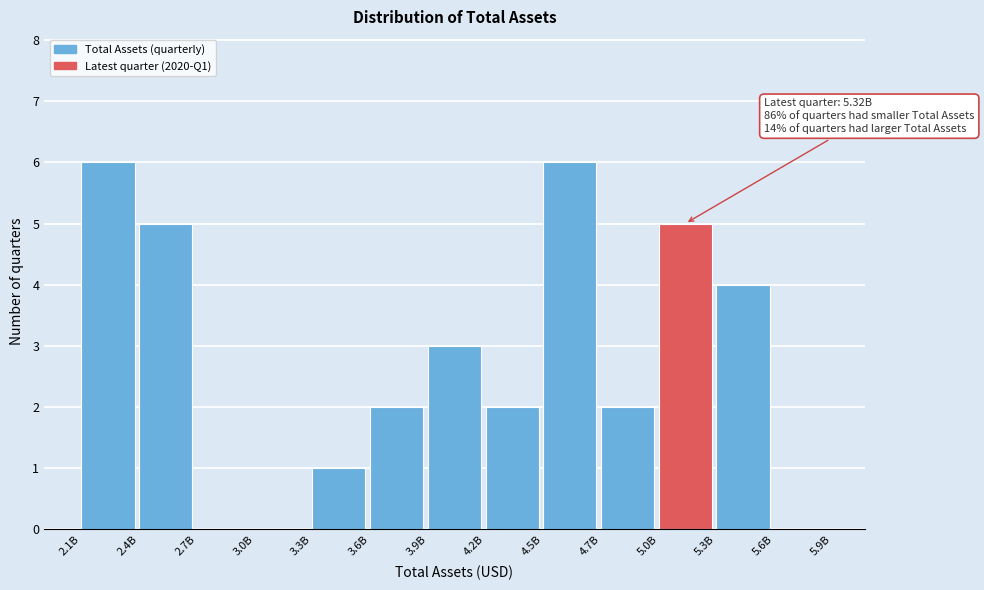

Reading left to right, list all the values displayed in this chart.

2.1B=6	2.4B=5	2.7B=0	3.0B=0	3.3B=1	3.6B=2	3.9B=3	4.2B=2	4.5B=6	4.7B=2	5.0B=5	5.3B=4	5.6B=0